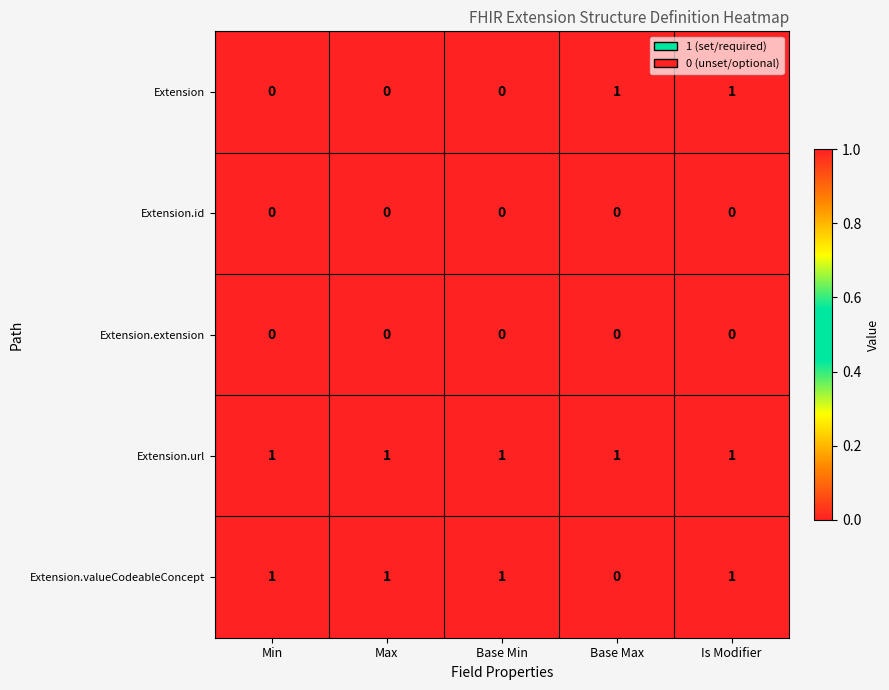

The Extension.url series shows 1 at Base Max. True or false?

True